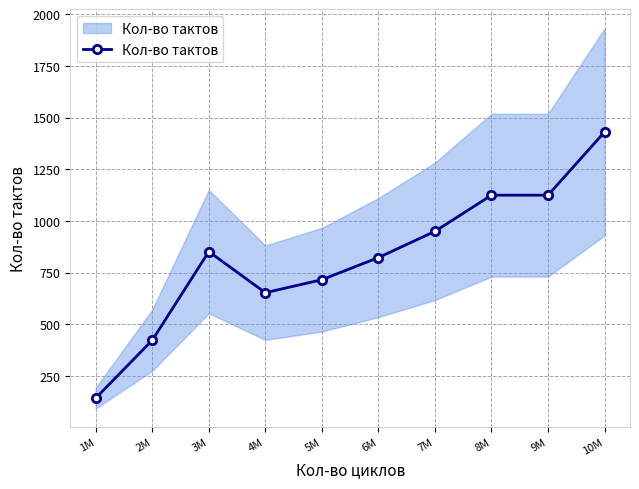

How many data points are less than 852?

5